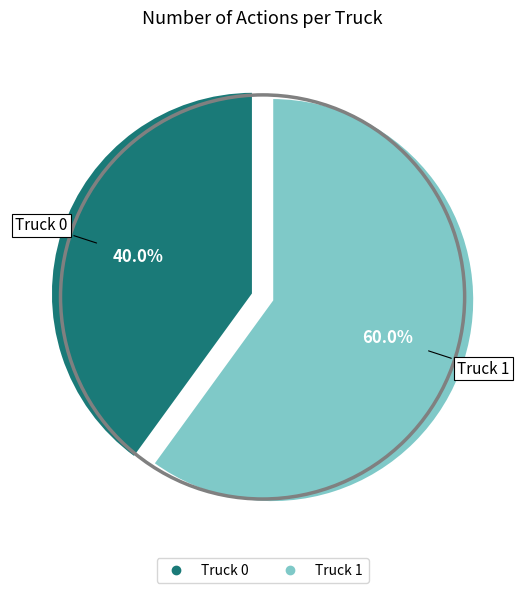

How many slices are in this pie chart?

2